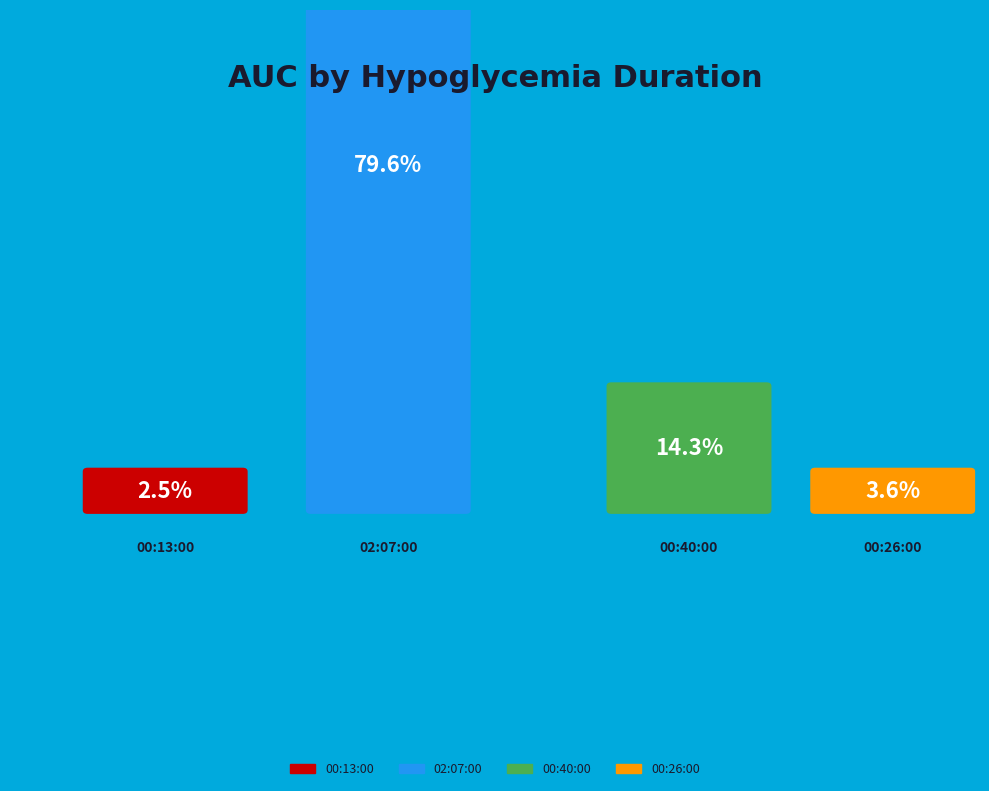

The 00:40:00 slice represents 6% of the pie. True or false?

False